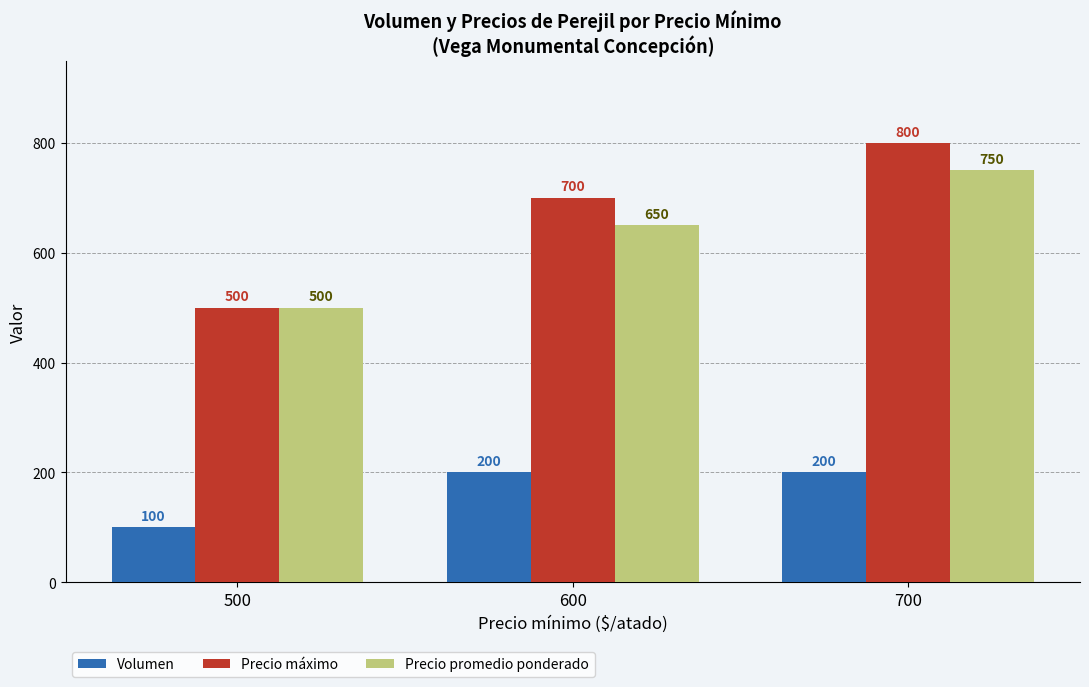

Rank the categories by Precio máximo value from lowest to highest.

500, 600, 700